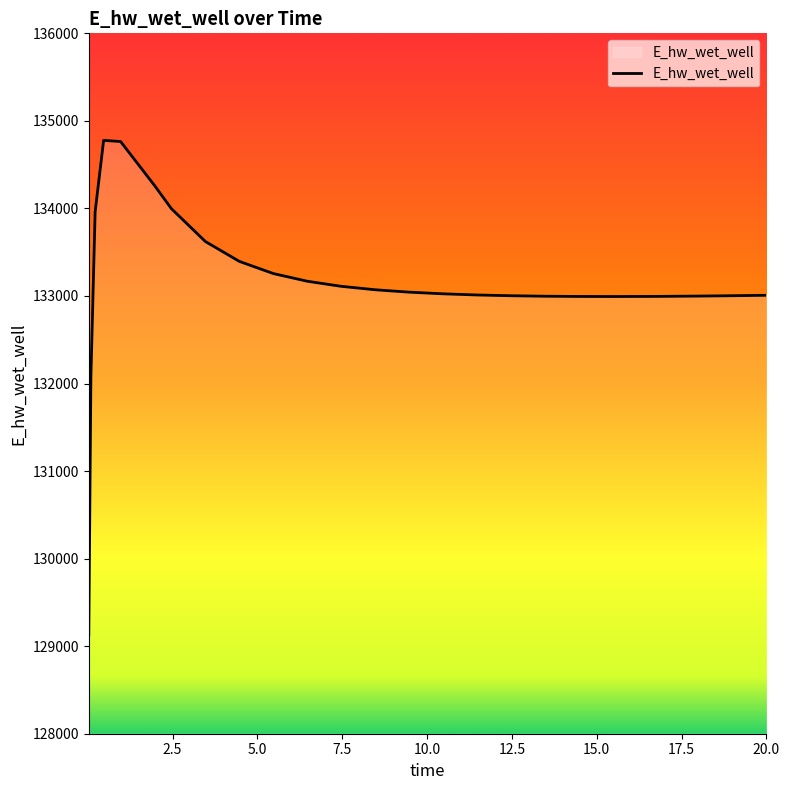

Does the chart display data point markers on the line(s)?

No